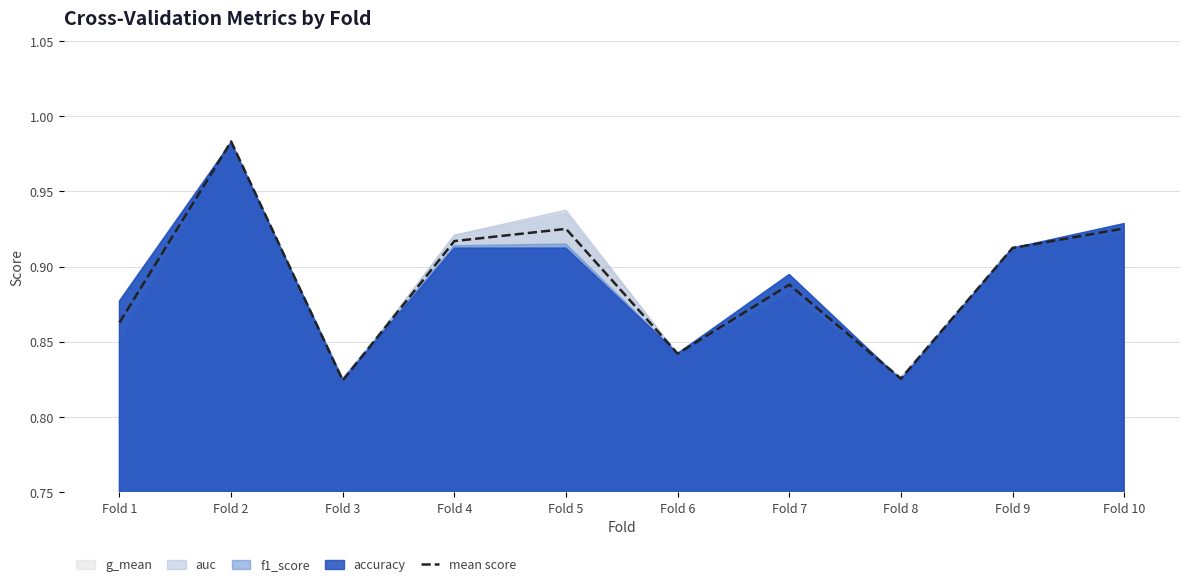

What is the smallest value displayed?

0.8